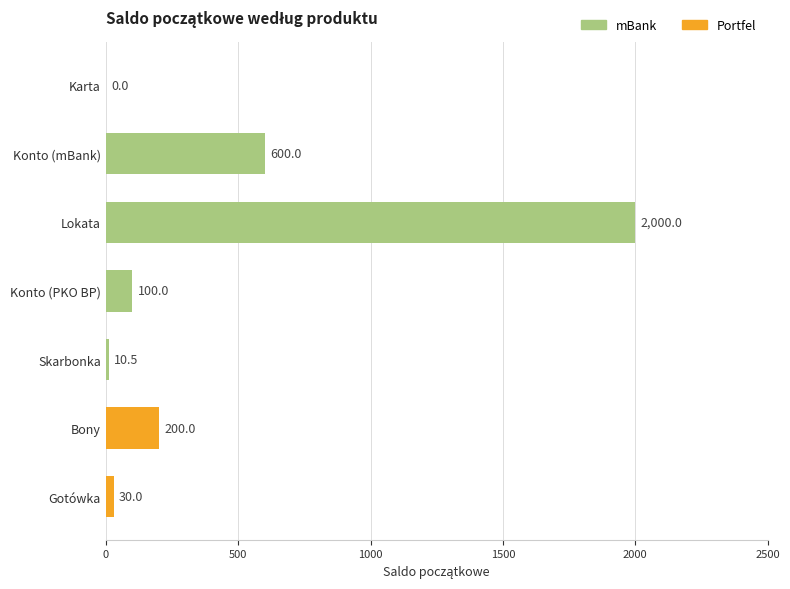

What is the change in value from Konto (mBank) to Gotówka?

-570.0